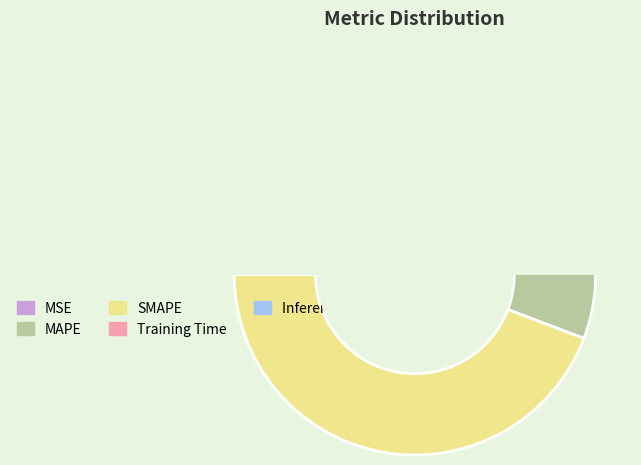

Which has a higher value, MAPE or Inference Time?

MAPE